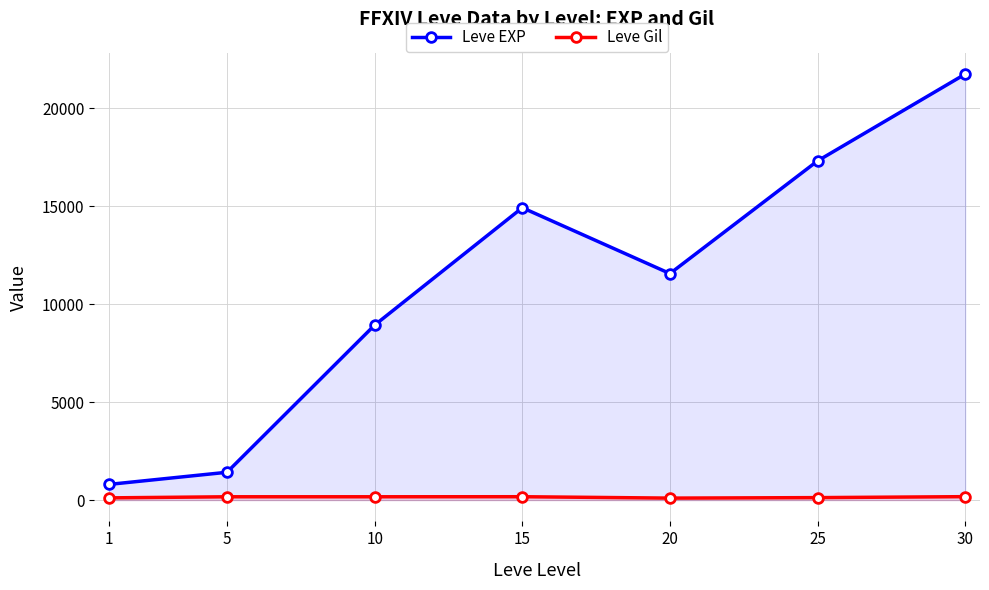

What is the difference between the second highest and minimum values in the Leve Gil series?

71